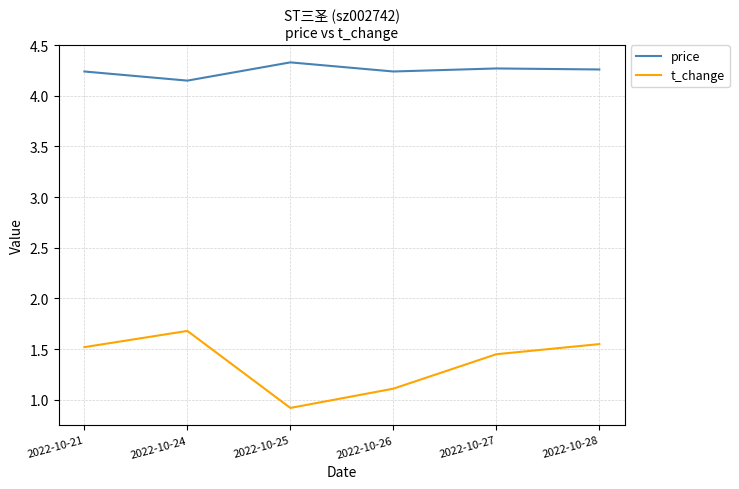

What is the total value across all series at 2022-10-24?

5.8